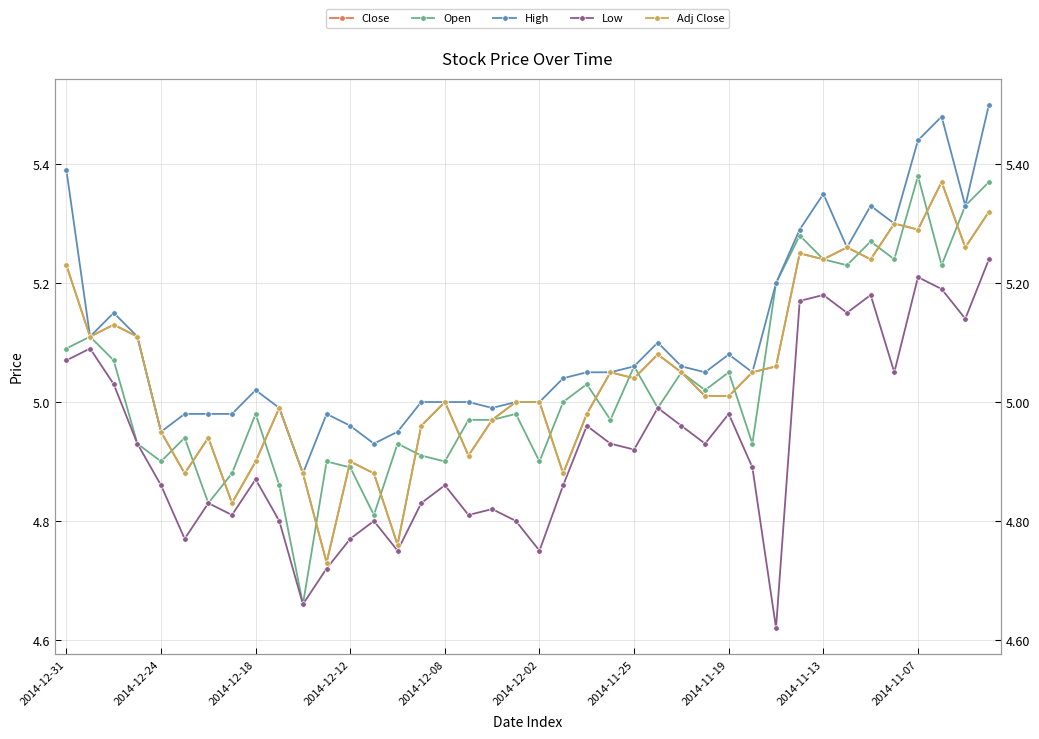

Where is the first local minimum for High?

2014-12-24